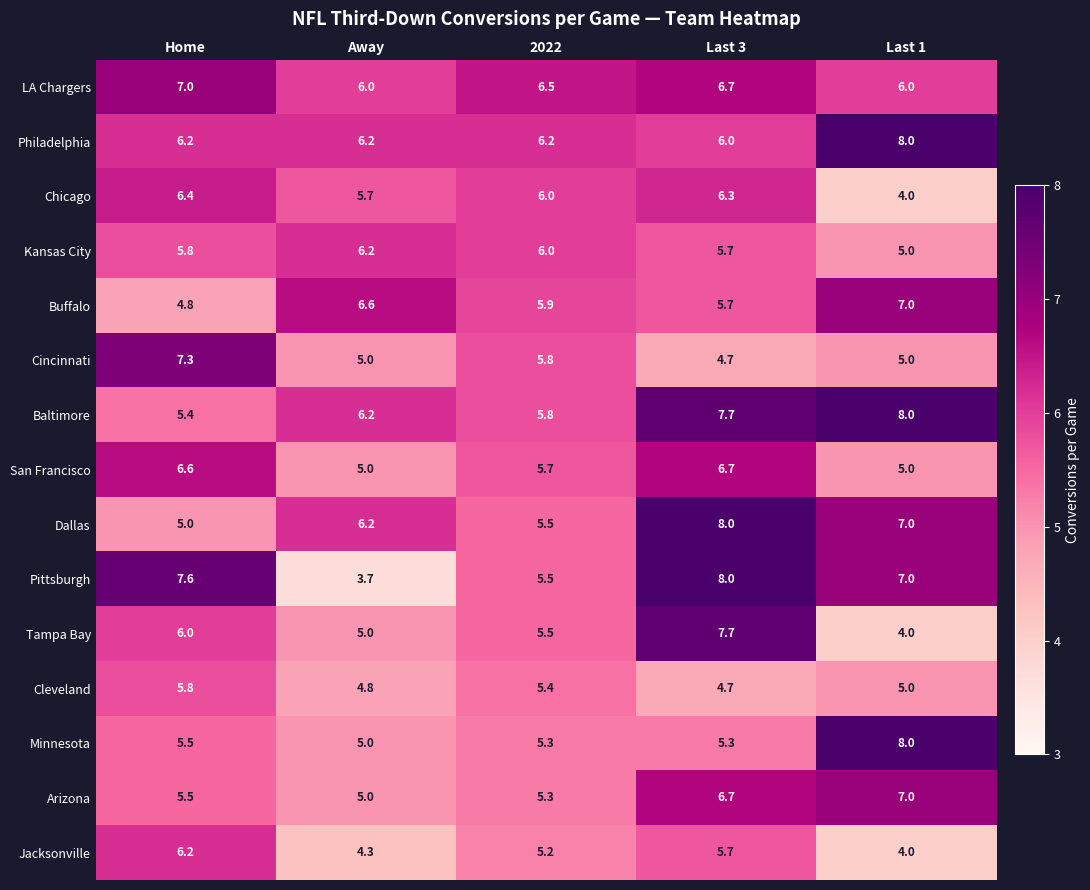

Where does the Buffalo series first go above 5?

Away